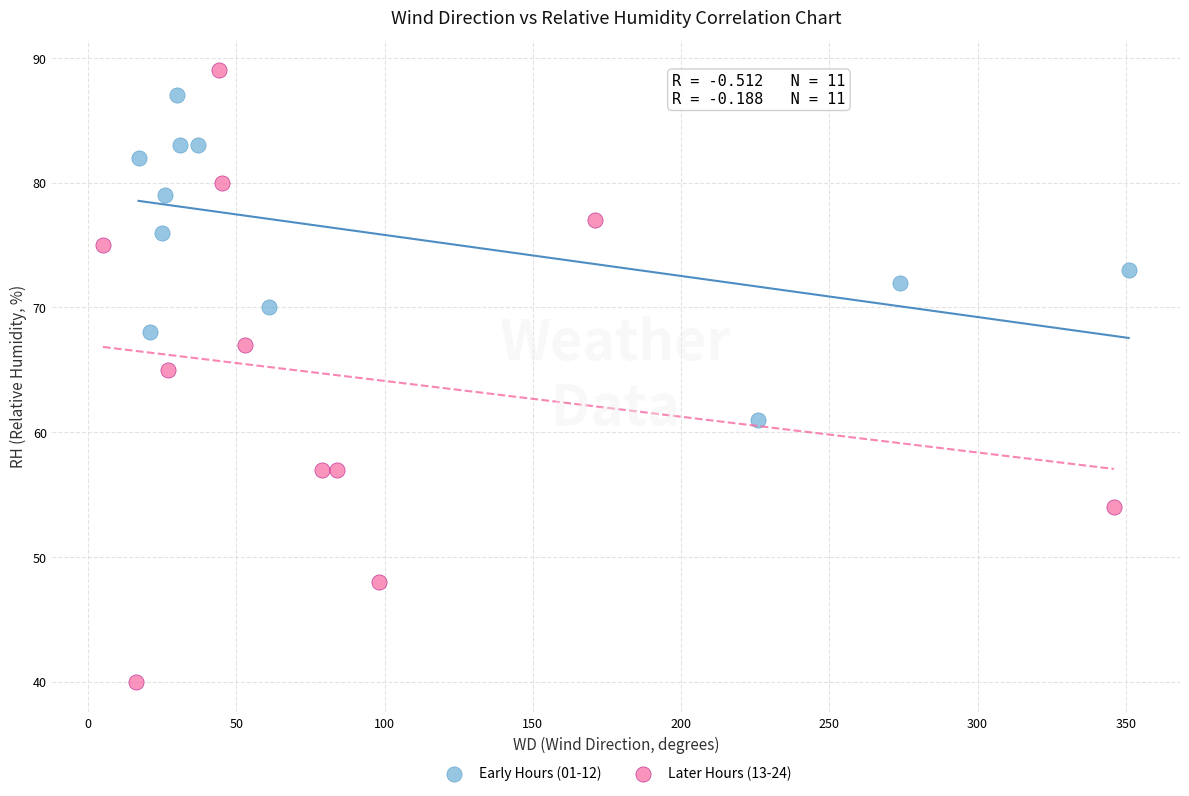

Which series has the widest spread of Y values?

Later Hours (13-24)